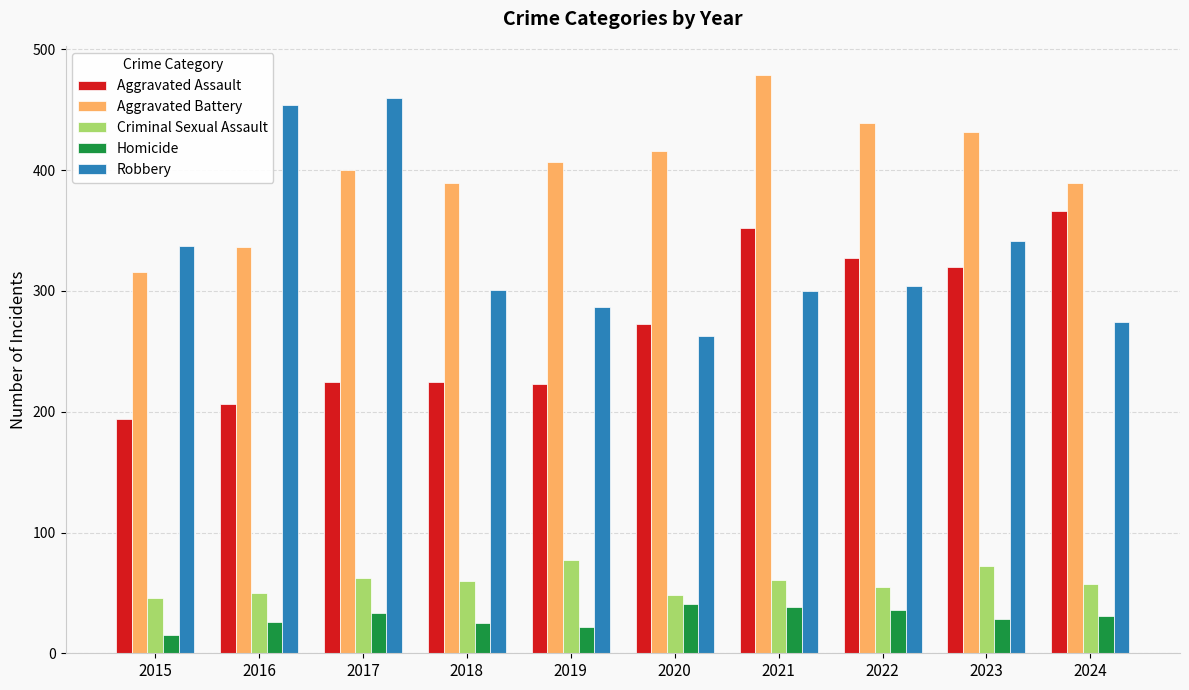

What is the smallest value displayed?

15